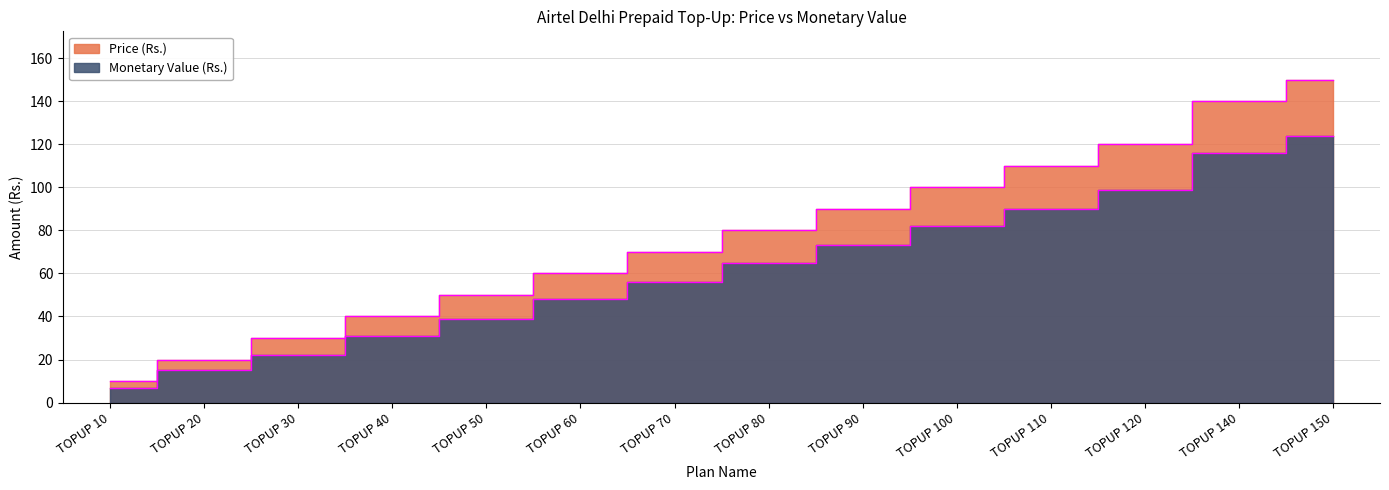

The value of Price (Rs.) at TOPUP 20 is 20. True or false?

True